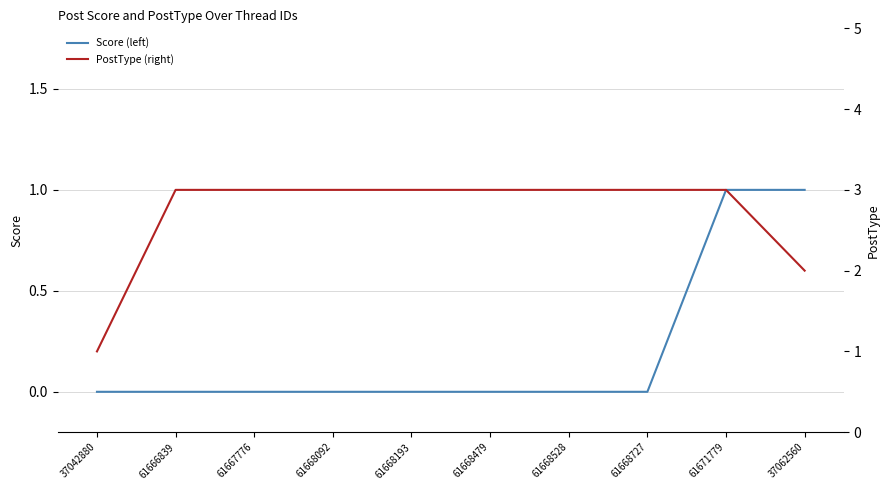

Reading left to right, transcribe all the data shown in this chart.

Score (left): 37042880=0	61666839=0	61667776=0	61668092=0	61668193=0	61668479=0	61668528=0	61668727=0	61671779=1	37062560=1
PostType (right): 37042880=1	61666839=3	61667776=3	61668092=3	61668193=3	61668479=3	61668528=3	61668727=3	61671779=3	37062560=2